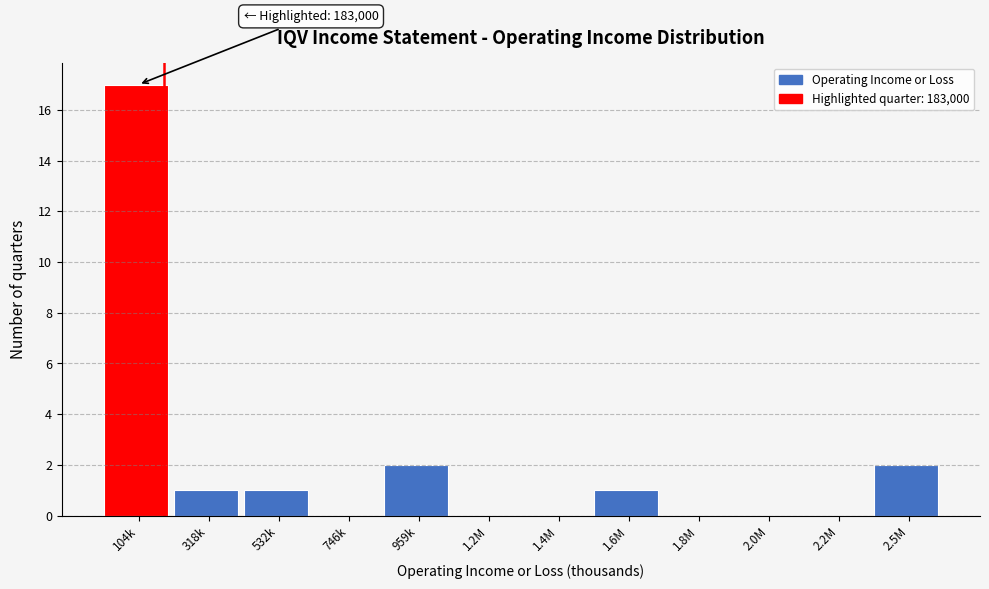

Reading left to right, what are all the values shown in this chart?

104k=17	318k=1	532k=1	746k=0	959k=2	1.2M=0	1.4M=0	1.6M=1	1.8M=0	2.0M=0	2.2M=0	2.5M=2